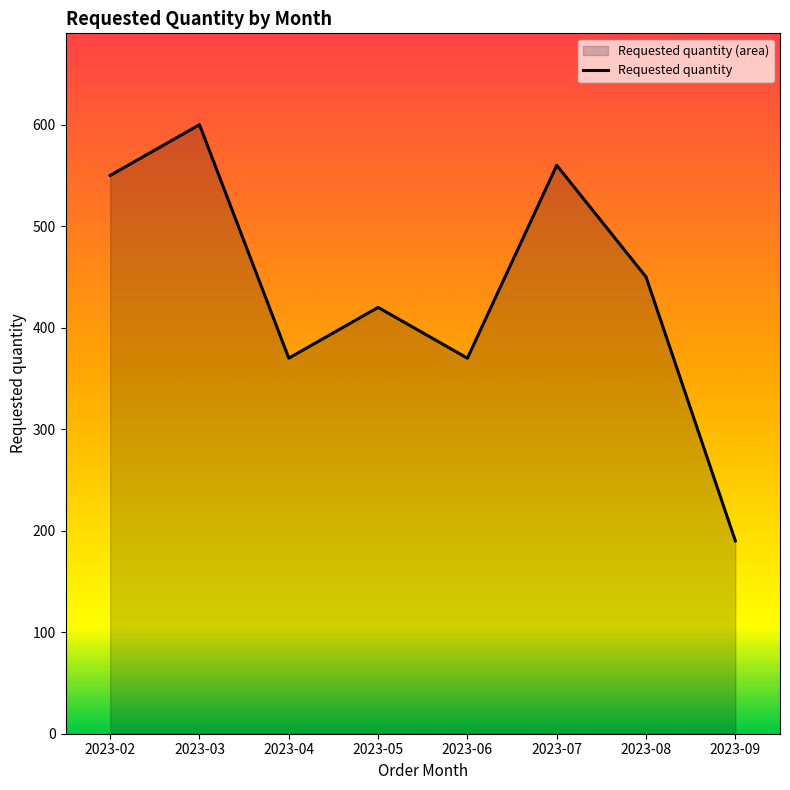

How many series are shown in this chart?

1